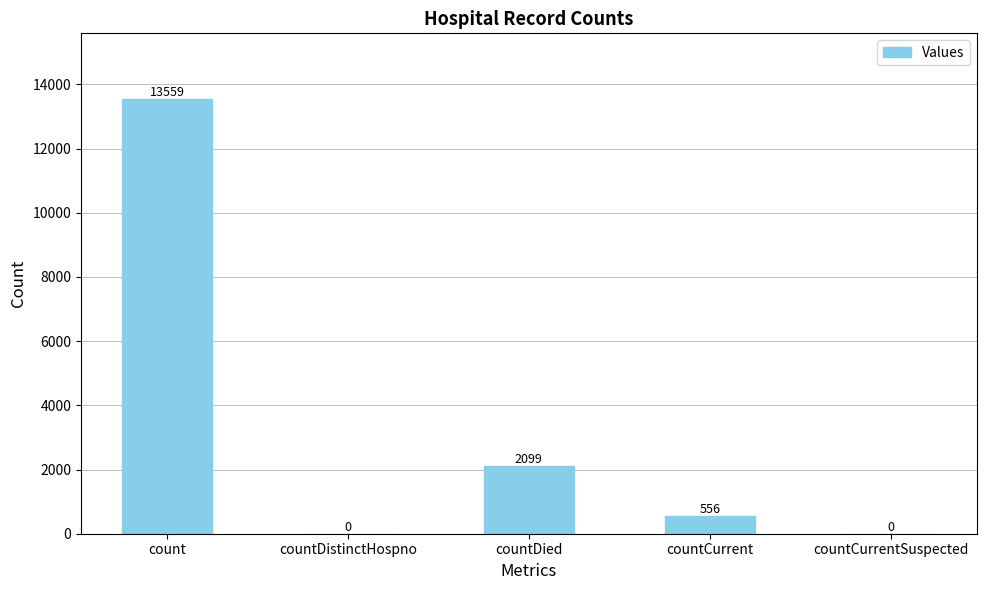

True or false: the data shows 13559 at count.

True